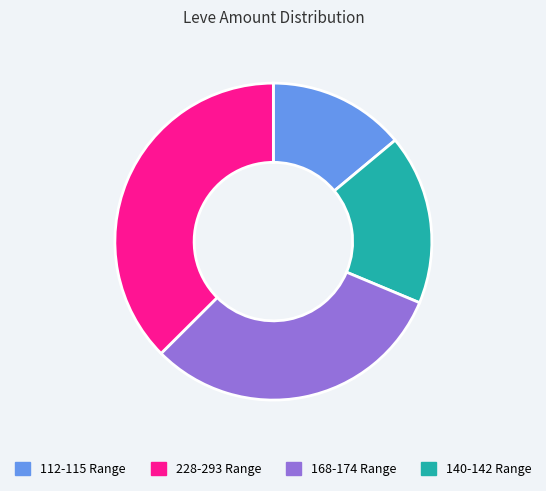

Rank the categories by value from lowest to highest.

112-115 Range, 228-293 Range, 168-174 Range, 140-142 Range